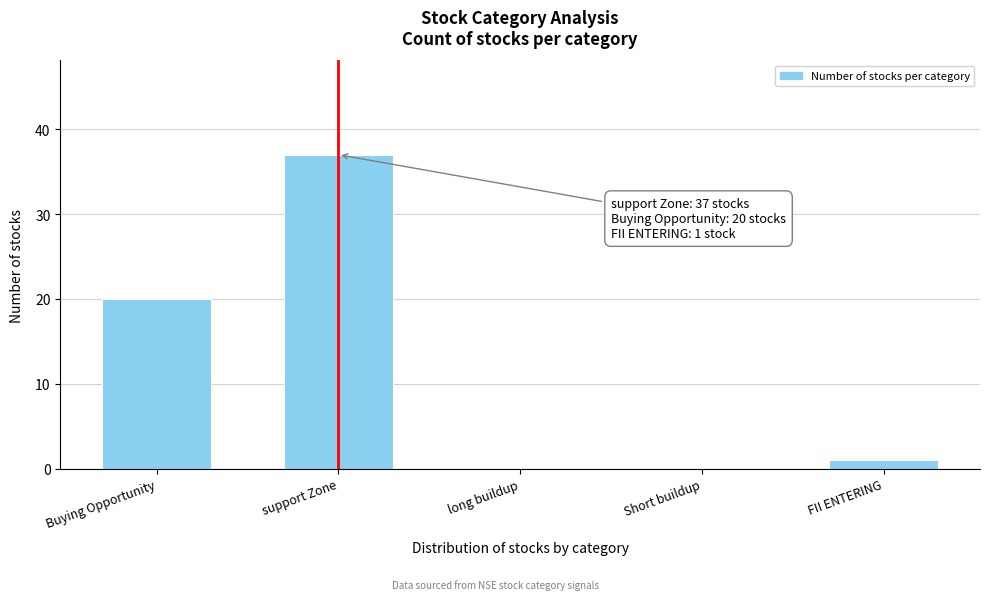

Reading right to left, extract all data points from this chart.

FII ENTERING=1	Short buildup=0	long buildup=0	support Zone=37	Buying Opportunity=20